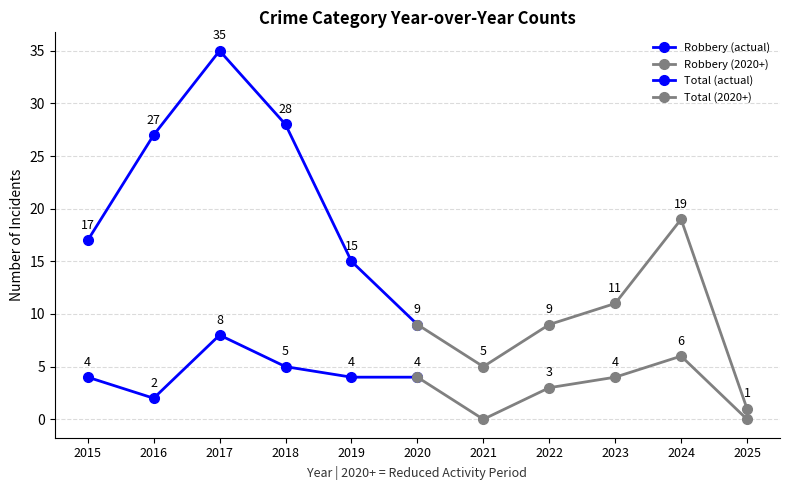

How many interior local peaks does the Robbery (actual) series have?

1